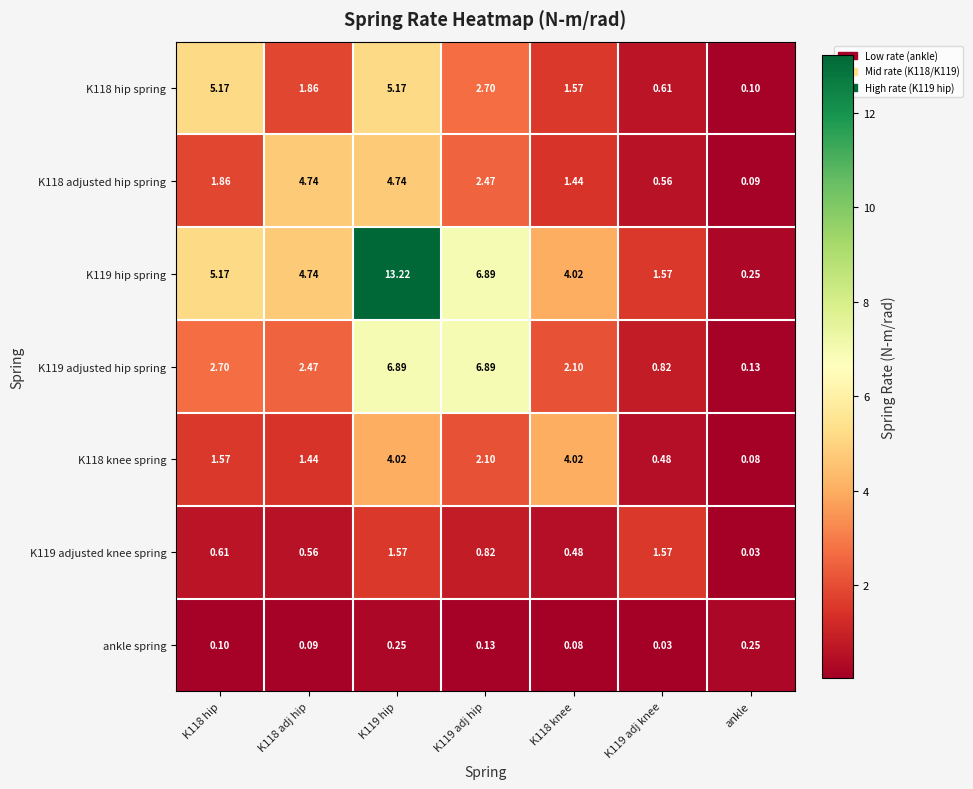

At which category is the sum across all series the highest?

K119 hip